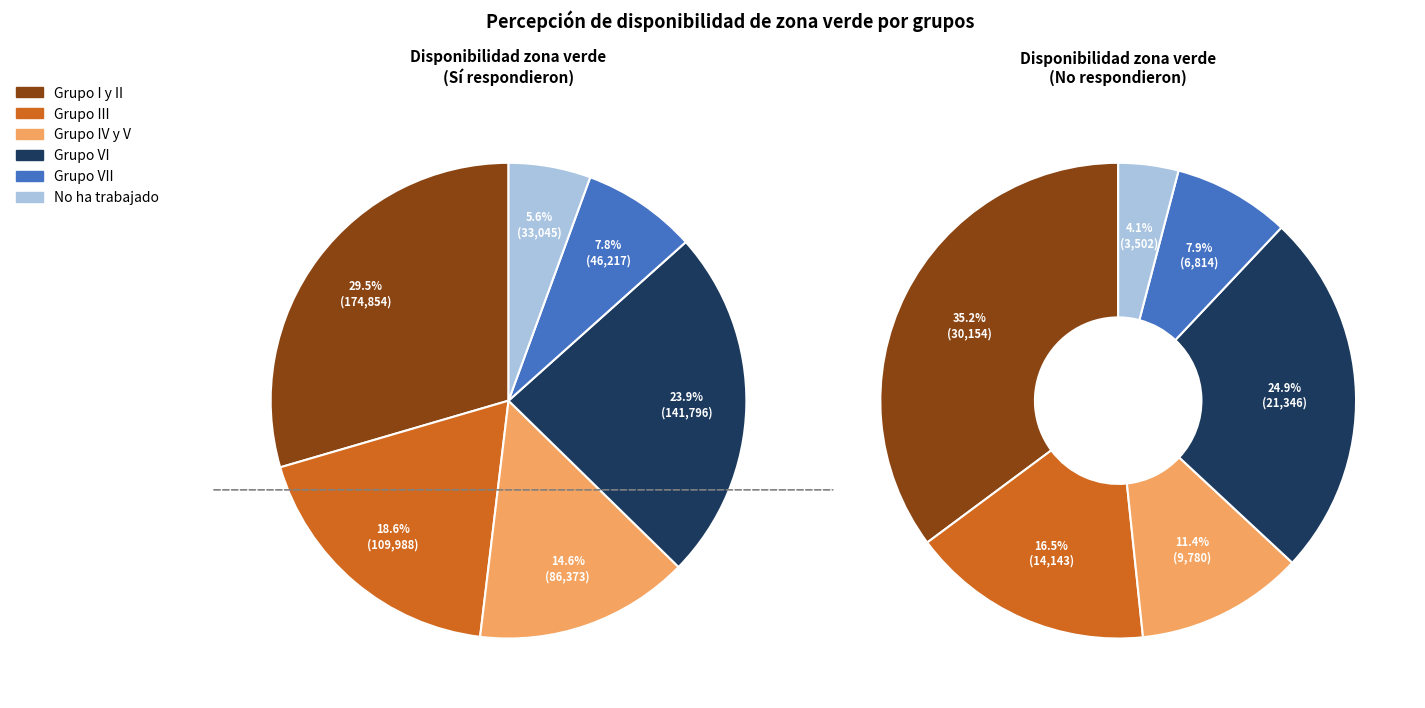

Does Grupo I y II represent more than half of the total?

No